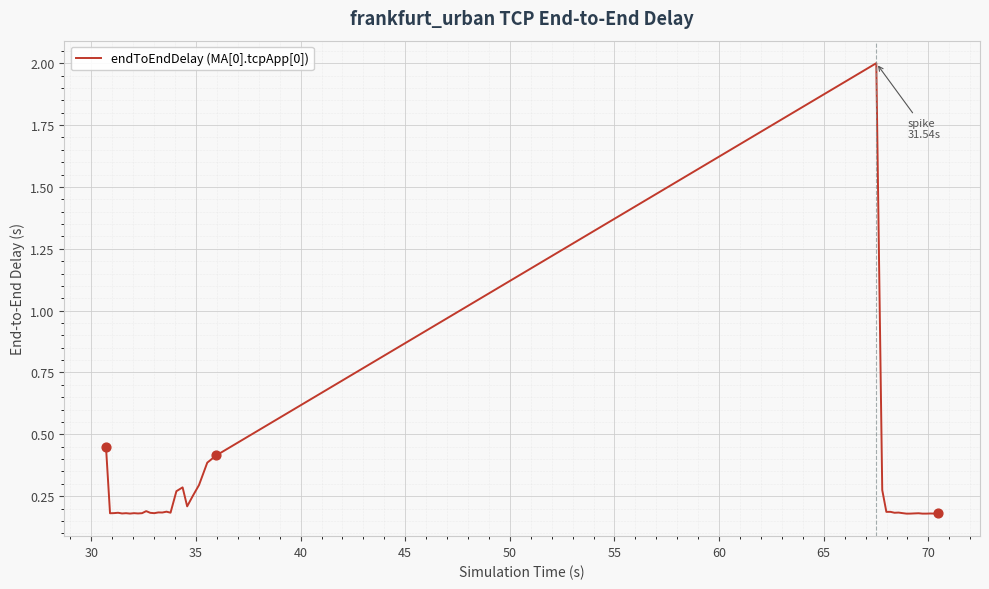

What is the greatest value displayed?

2.0